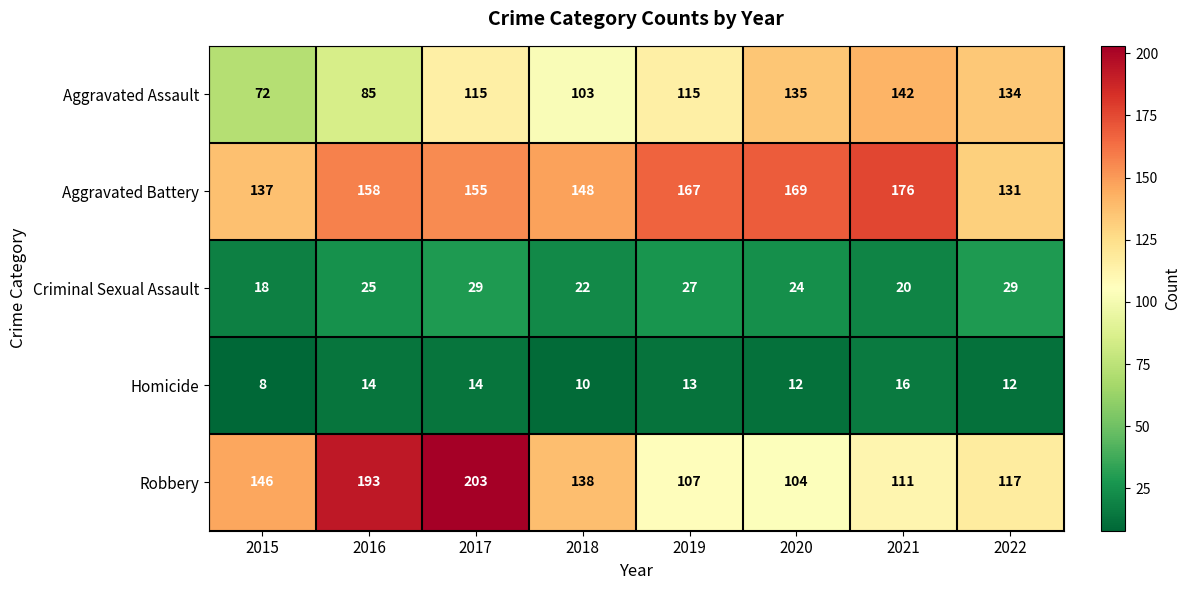

True or false: Aggravated Assault has a value of 45 at 2020.

False